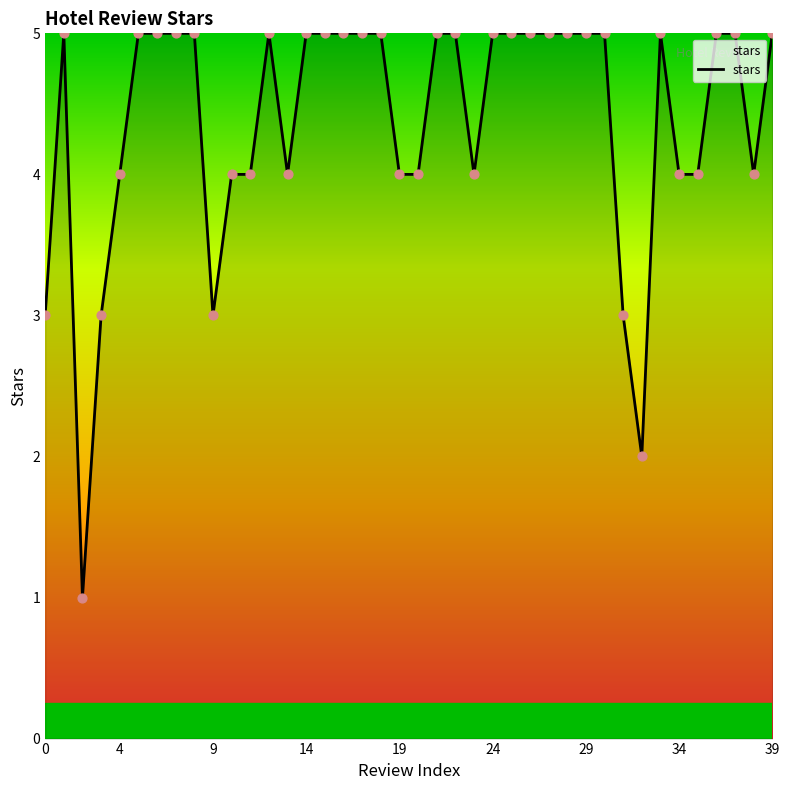

What is the difference between the maximum and minimum values?

4